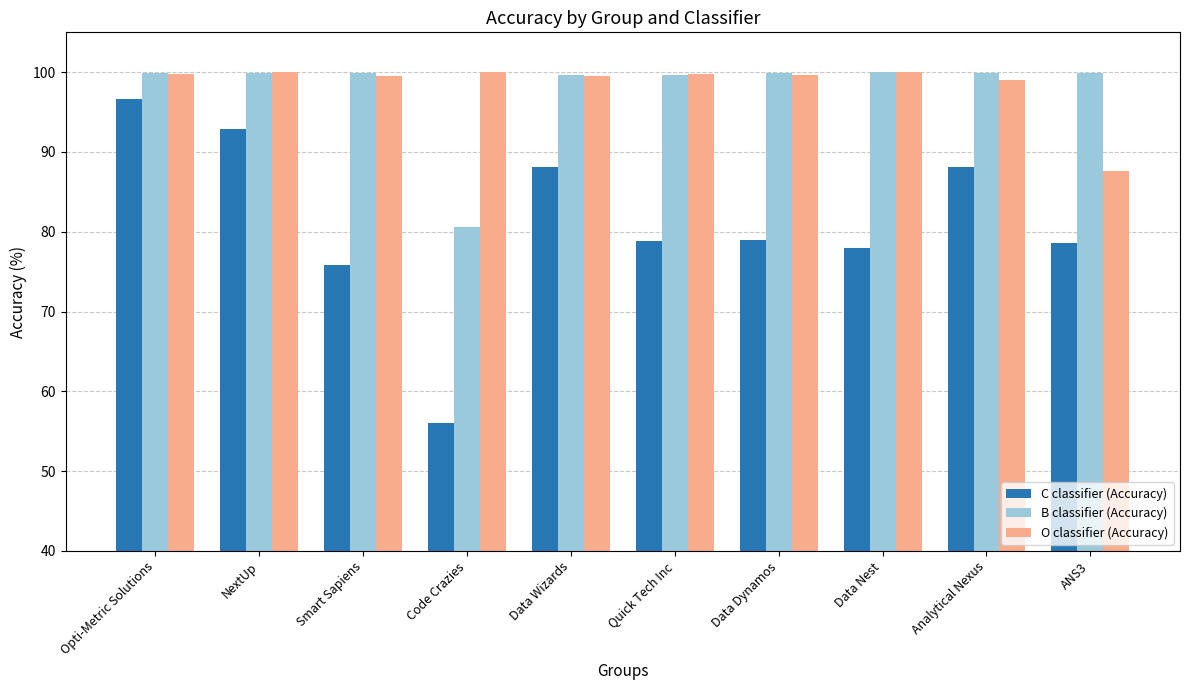

What is the difference between the maximum and minimum values in the O classifier (Accuracy) series?

12.4